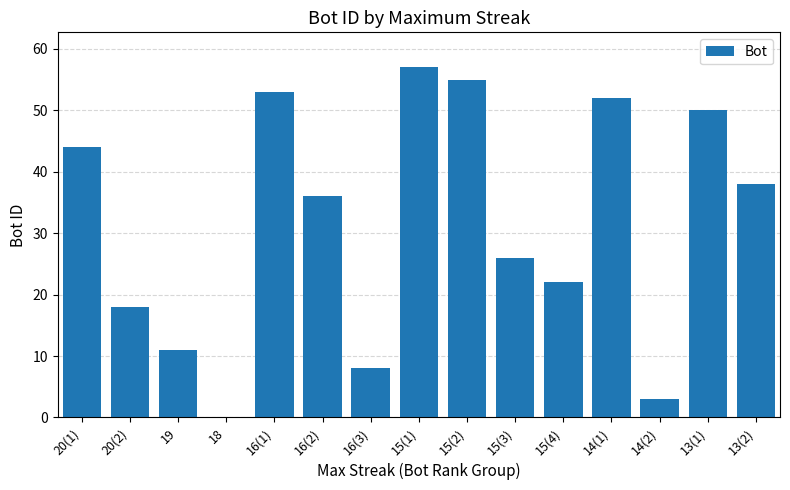

The value at 13(1) is 11. True or false?

False